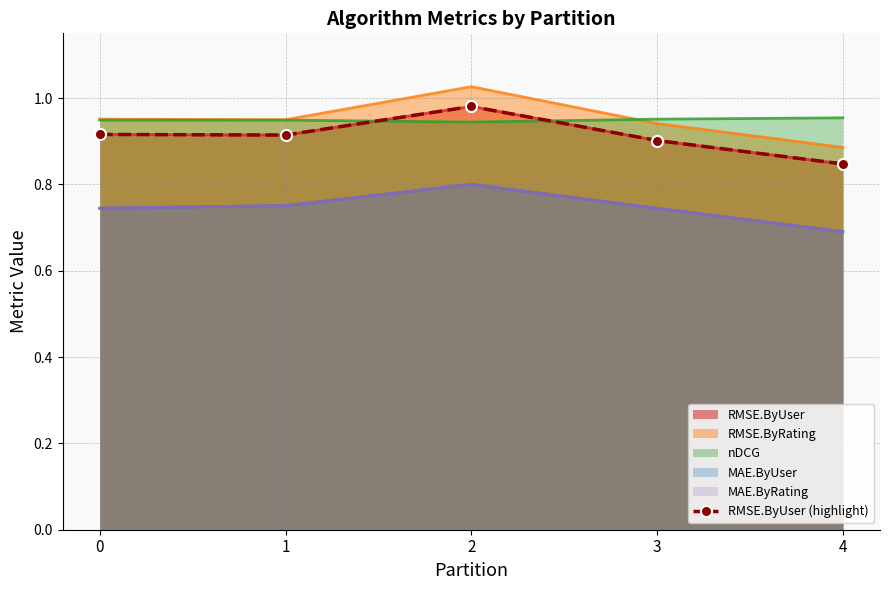

What value does the data have at 1?

0.9